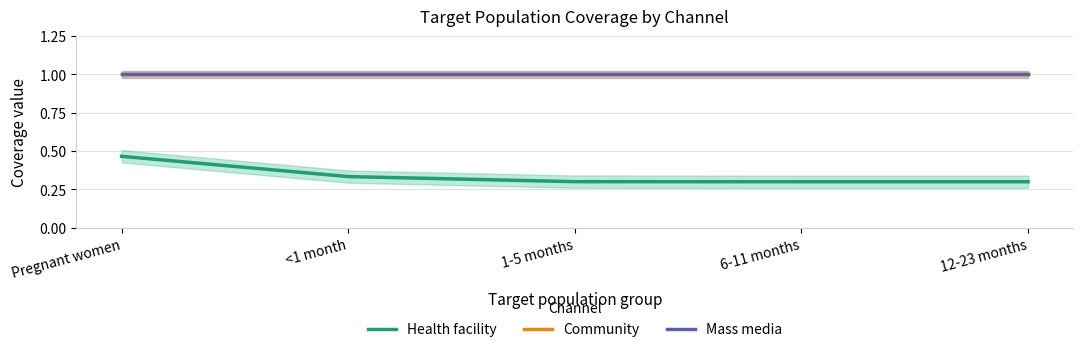

True or false: Mass media has a value of 1.0 at 6-11 months.

True